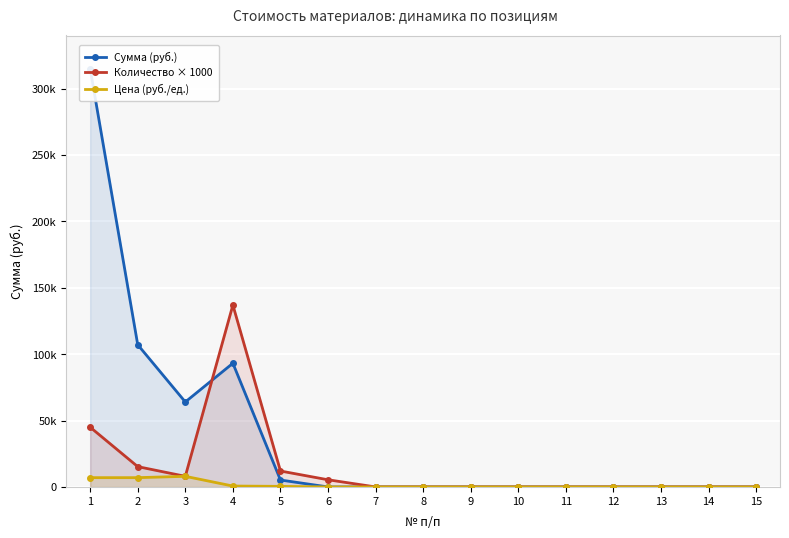

List the series in order of their overall mean, lowest first.

Цена (руб./ед.), Количество × 1000, Сумма (руб.)